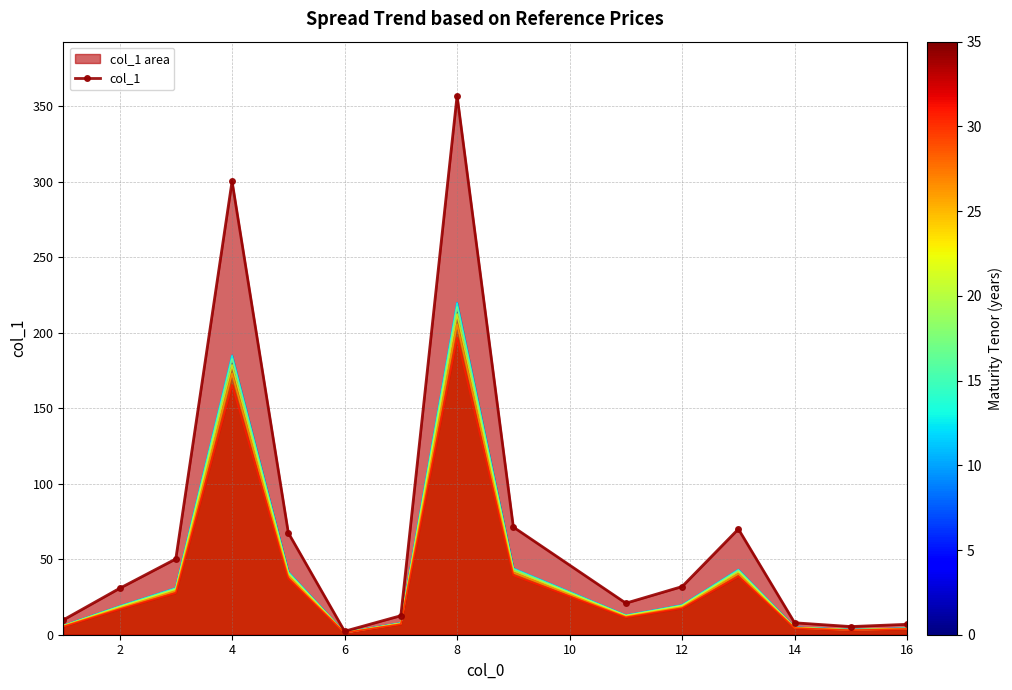

Which label corresponds to the largest value in the chart?

8